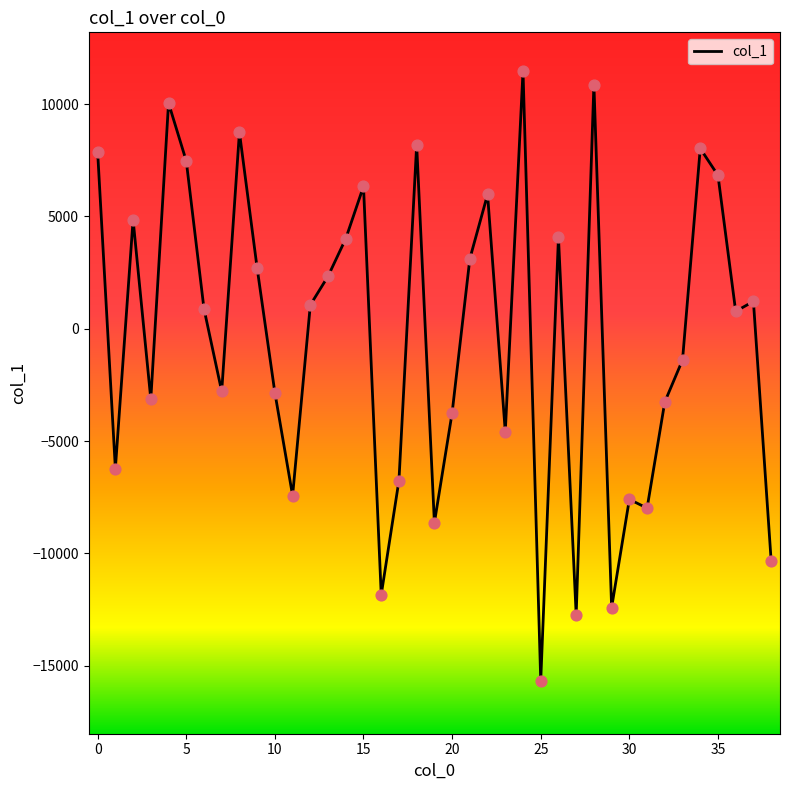

What is the difference between the maximum and minimum values?

27147.0